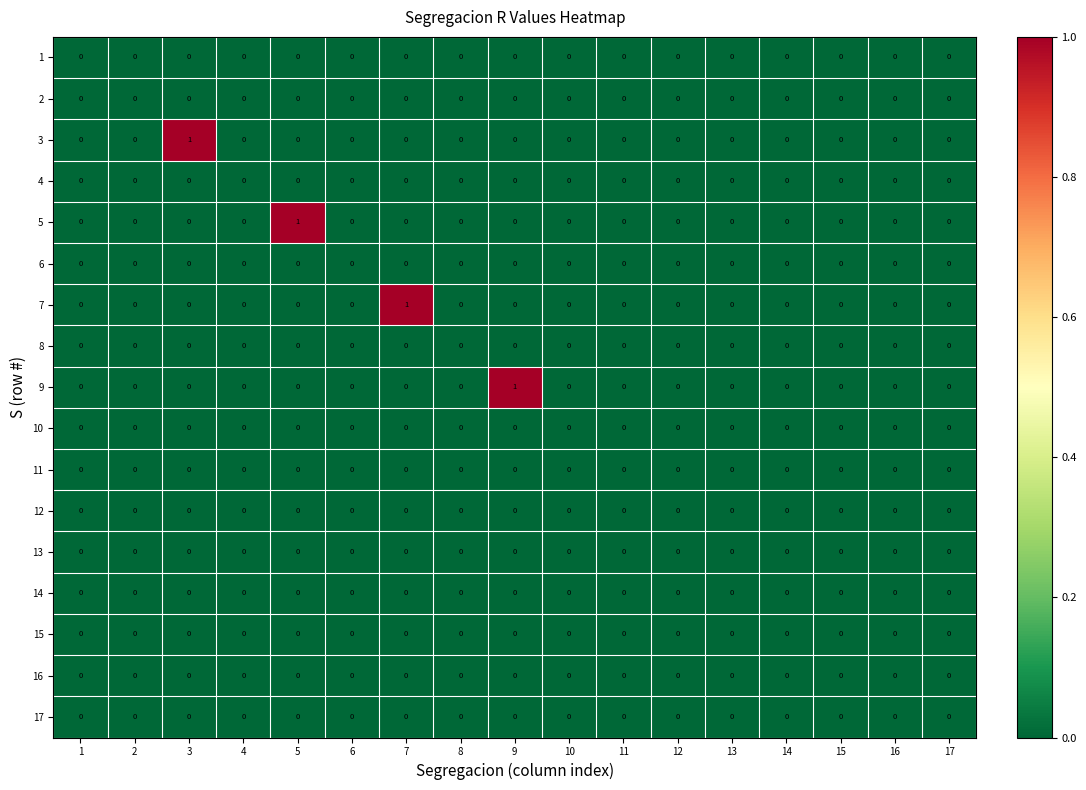

The value of 5 at 3 is 0. True or false?

True